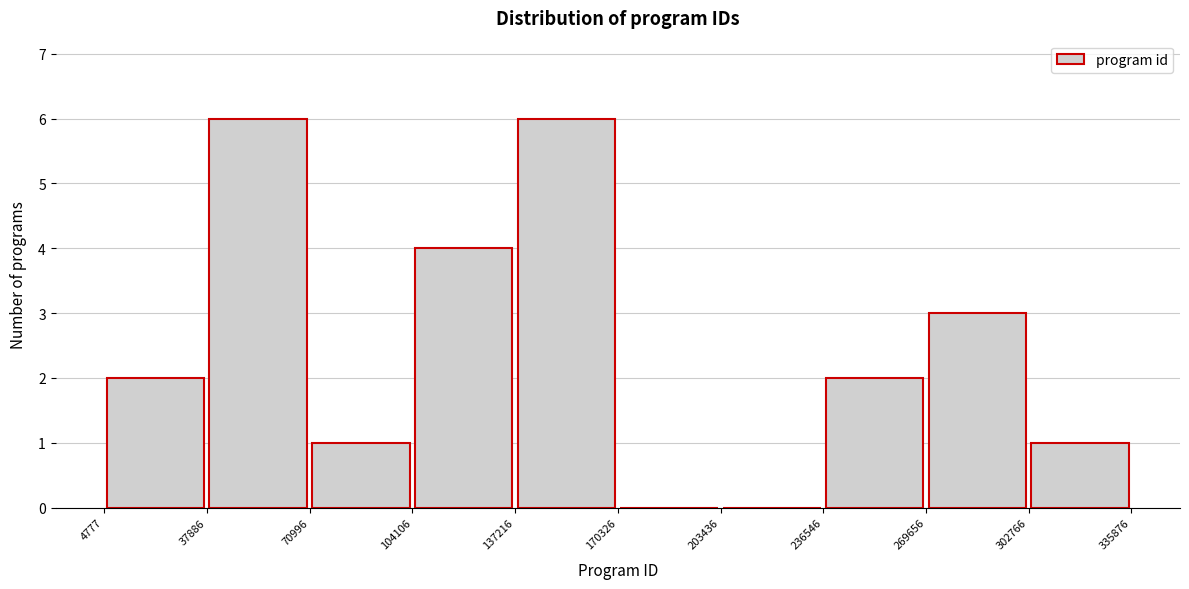

Reading left to right, list every bar in this chart as the range it spans on the x-axis followed by its height. The values are not printed on the chart, so give them approximately, as read against the axis.

4777 to 37886: 2
37886 to 70996: 6
70996 to 104106: 1
104106 to 137216: 4
137216 to 170326: 6
170326 to 203436: 0
203436 to 236546: 0
236546 to 269656: 2
269656 to 302766: 3
302766 to 335876: 1